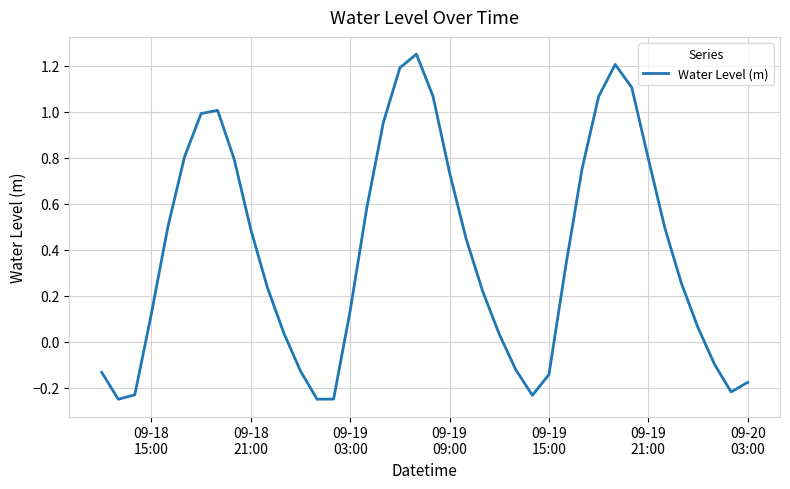

What is the difference between the maximum and minimum values?

1.5